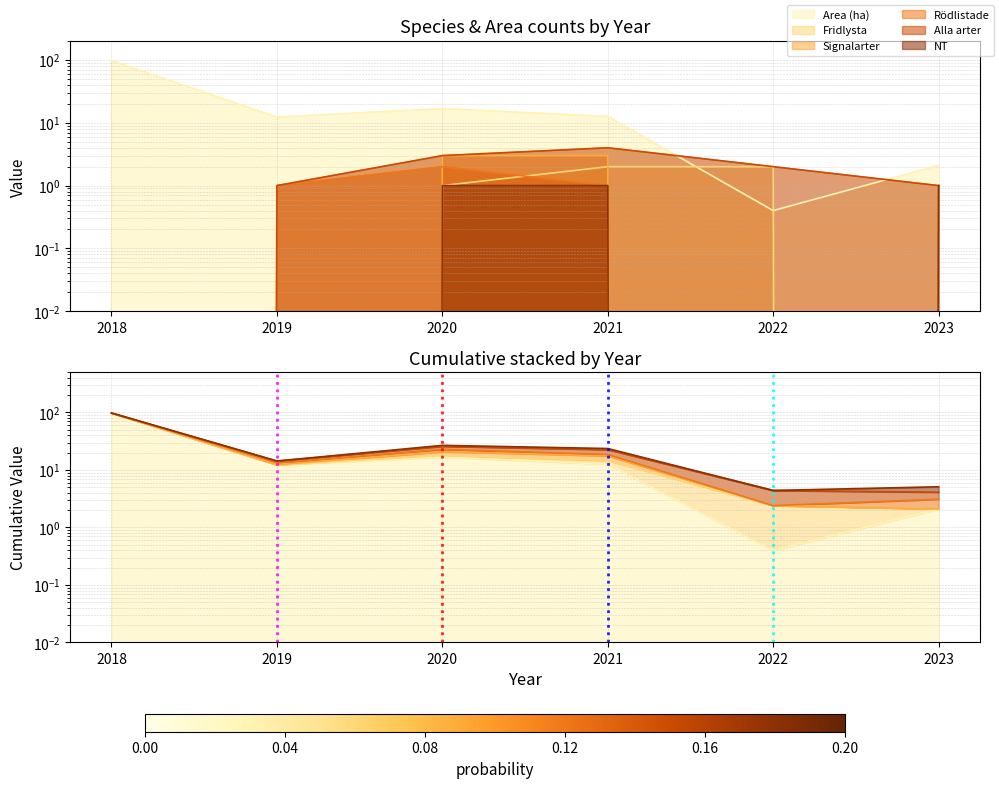

At which category is the sum across all series the highest?

2018